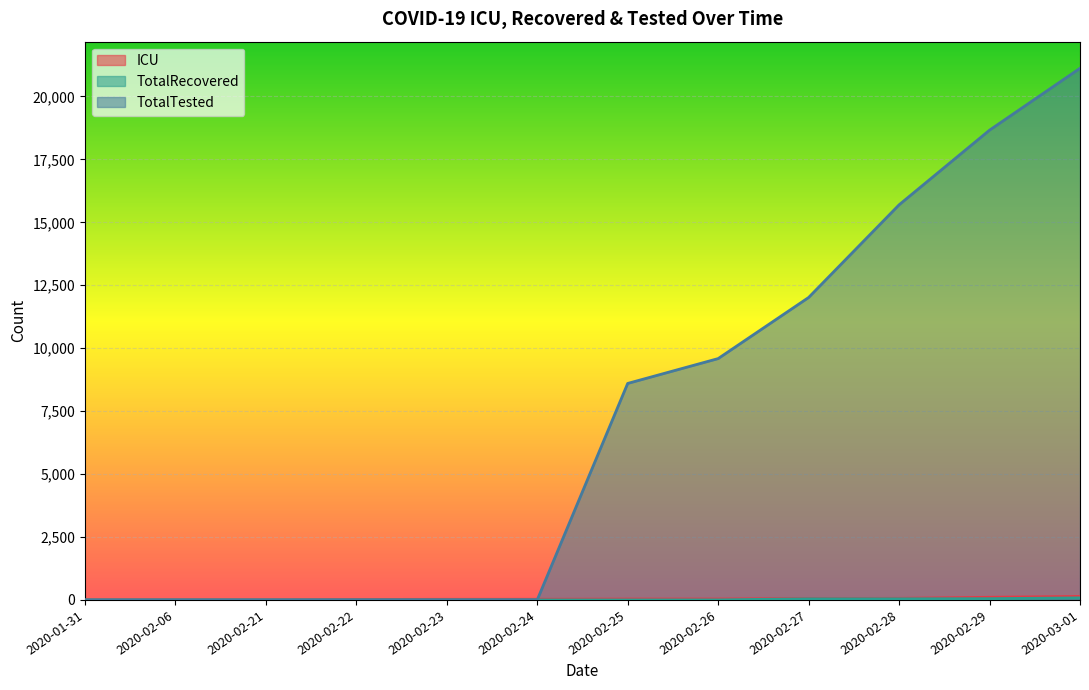

Is the value of TotalRecovered at 2020-02-26 greater than the value of TotalTested at 2020-02-26?

No